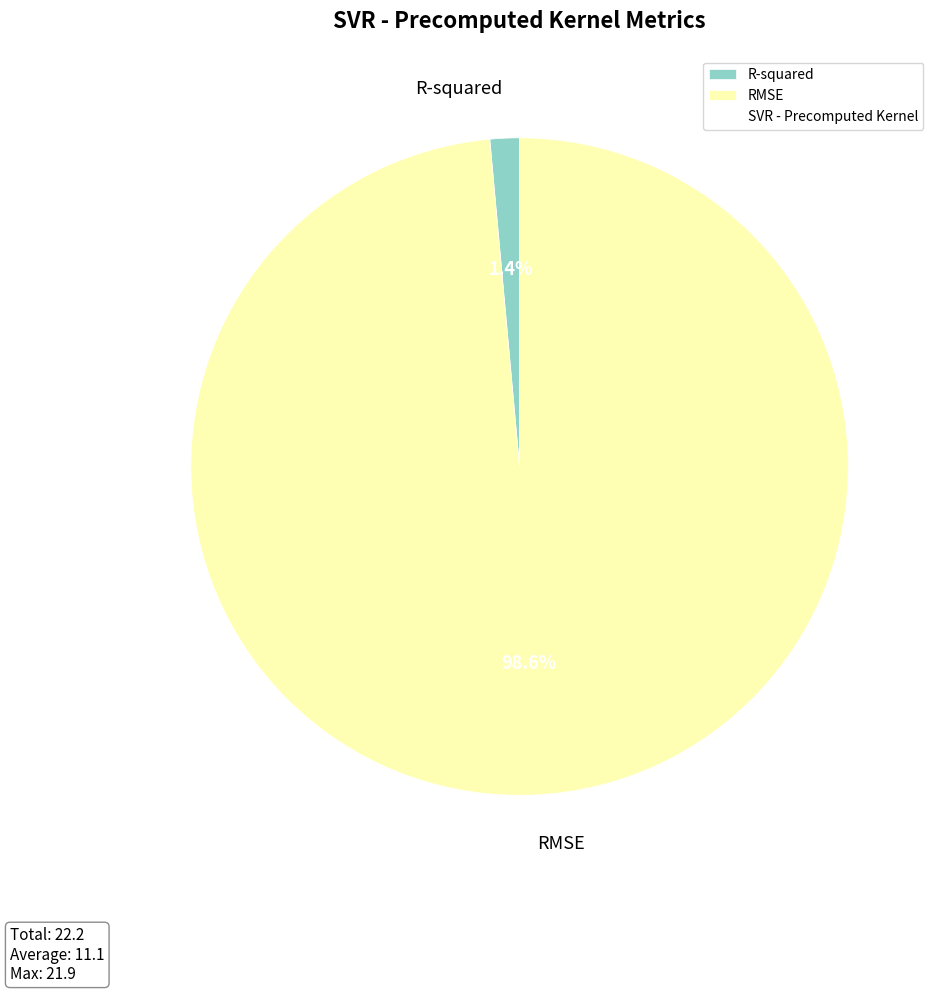

To the nearest percent, what is the average slice percentage?

50%